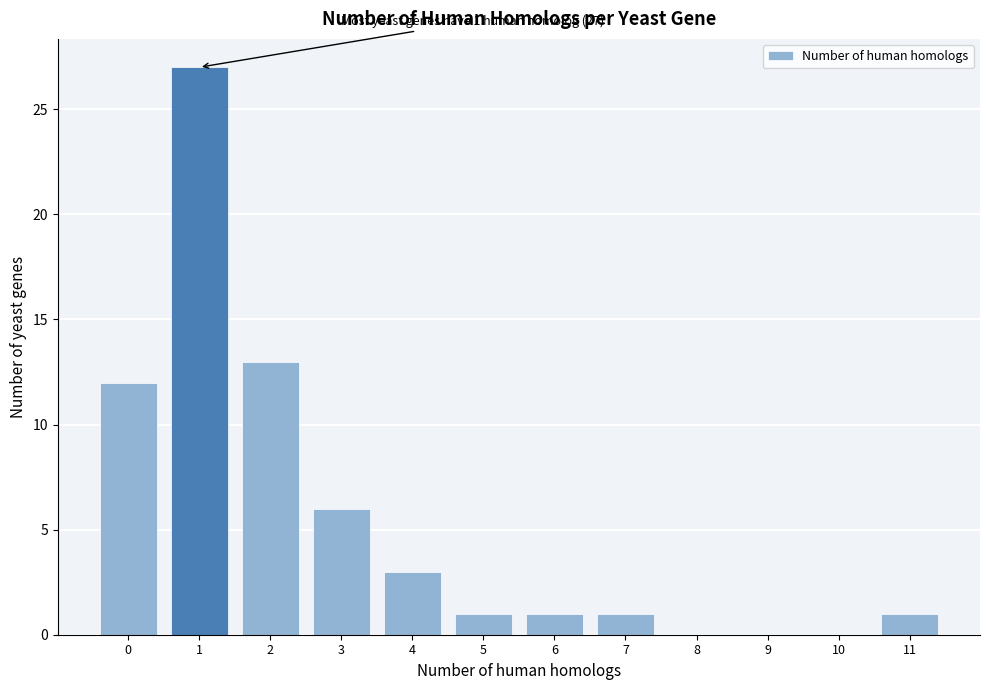

Reading left to right, list all the values displayed in this chart.

0=12	1=27	2=13	3=6	4=3	5=1	6=1	7=1	8=0	9=0	10=0	11=1